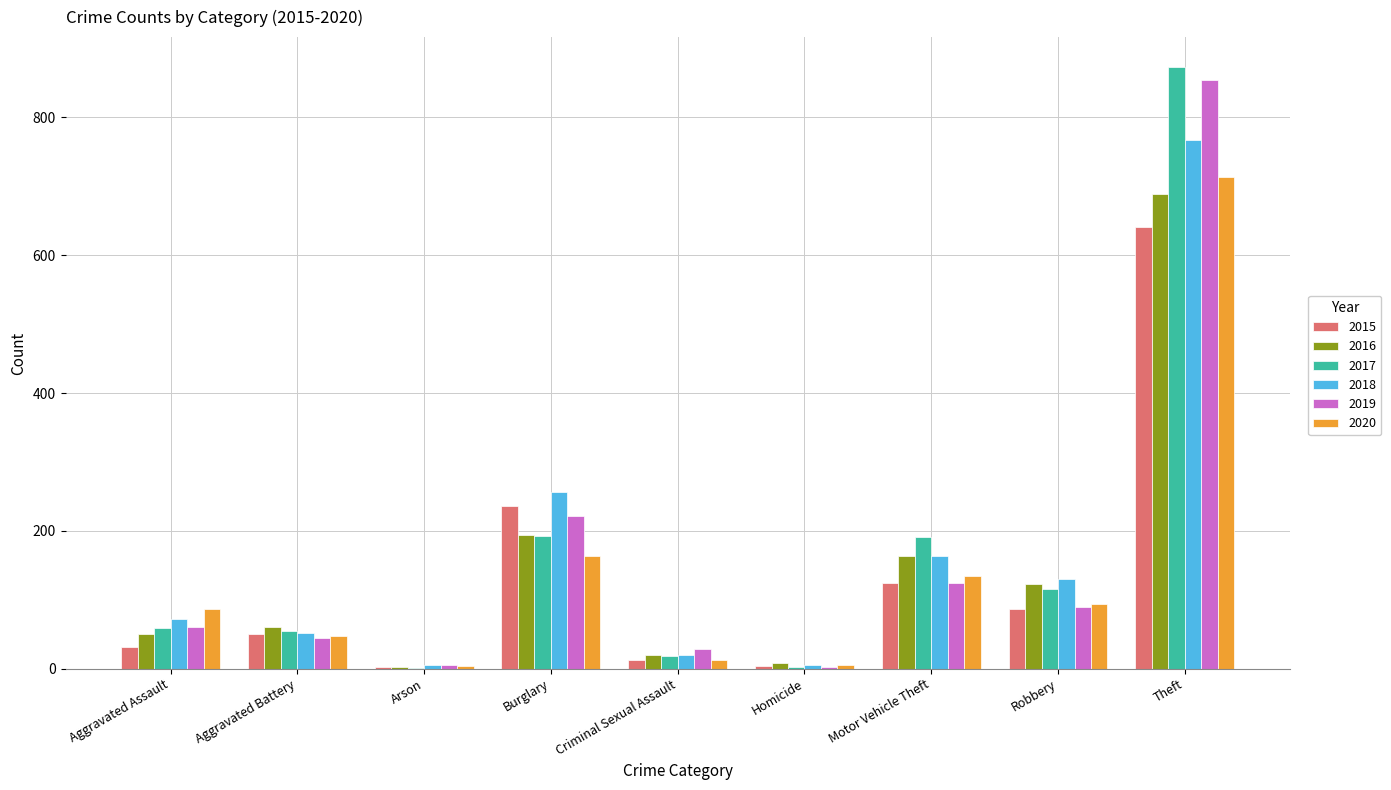

The 2017 series shows 601 at Theft. True or false?

False